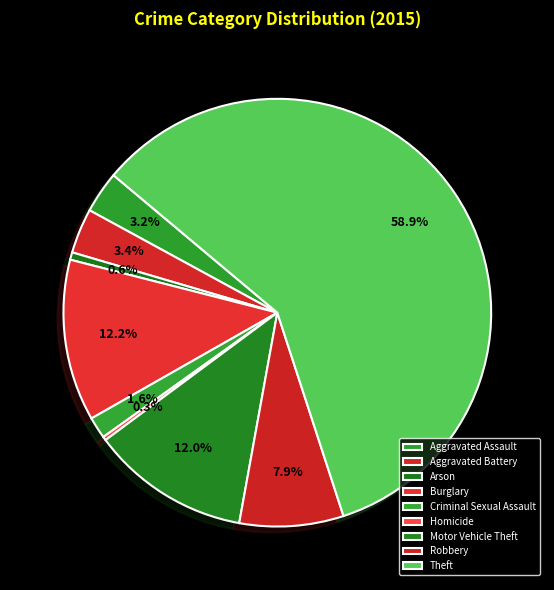

How many segments does this pie chart have?

9